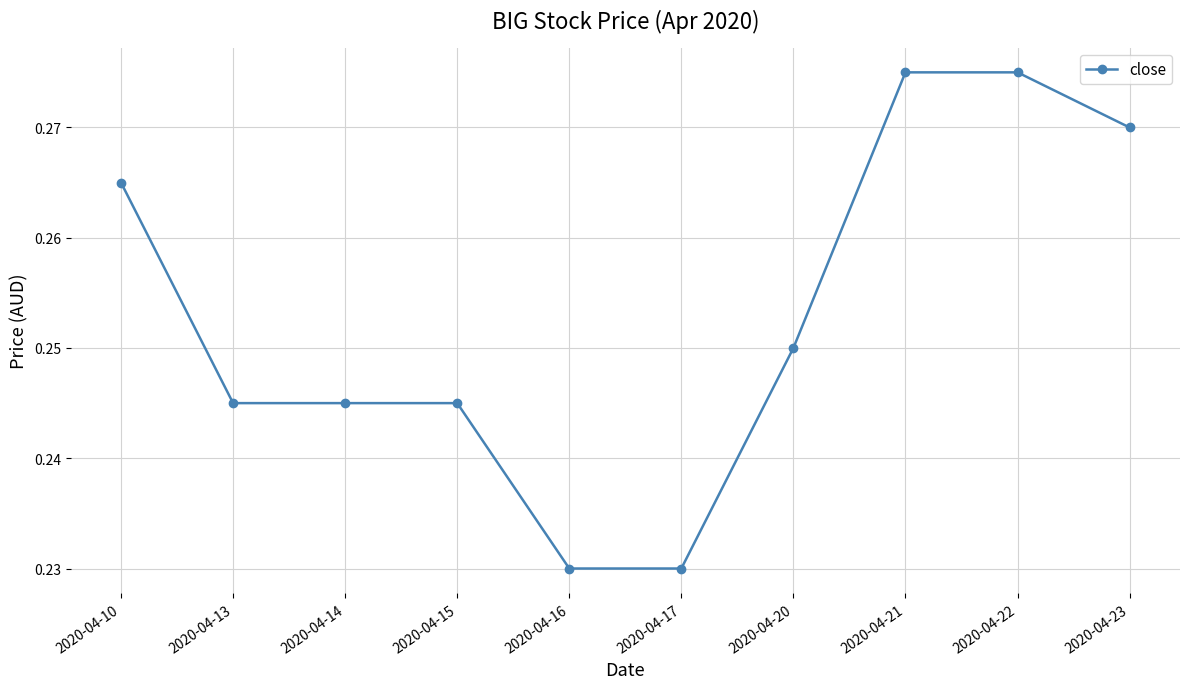

What is the sum of all values?

2.5